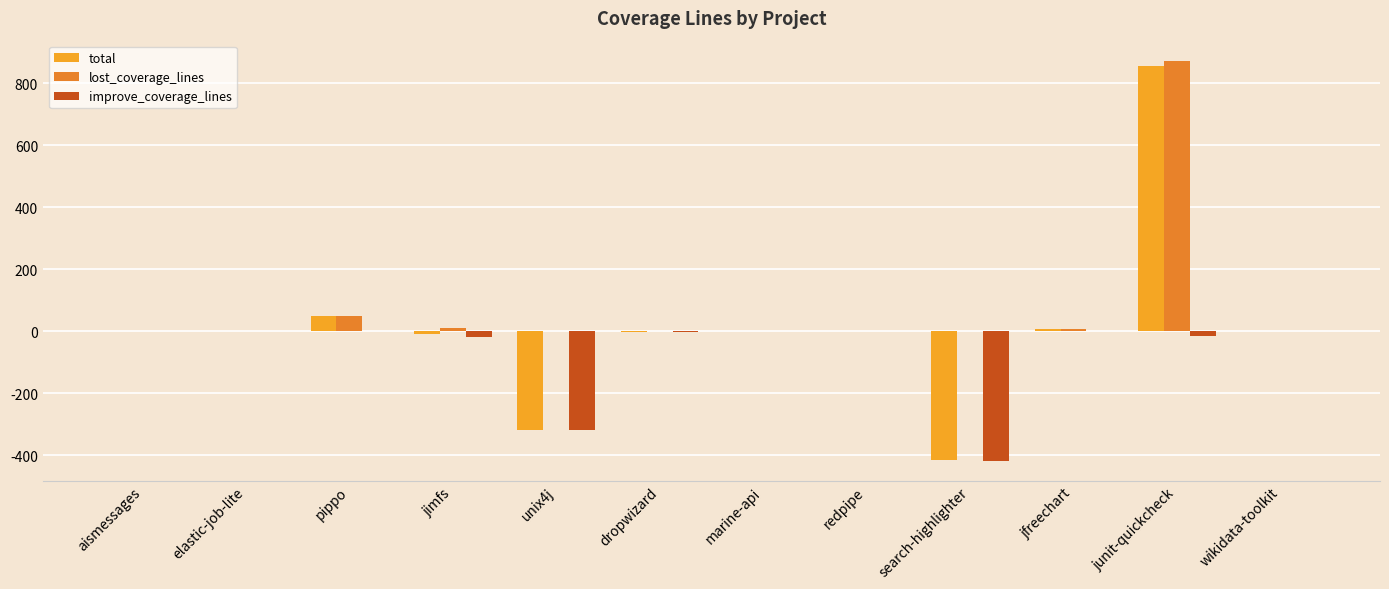

What is the label of the 6th bar from the right?

marine-api